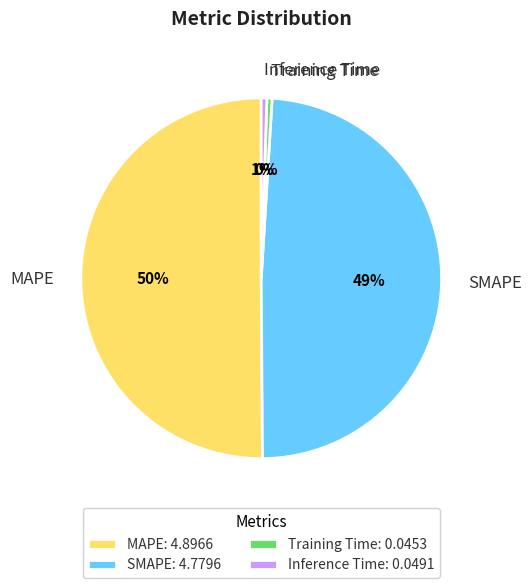

To the nearest percent, what percentage of the pie is SMAPE?

49%